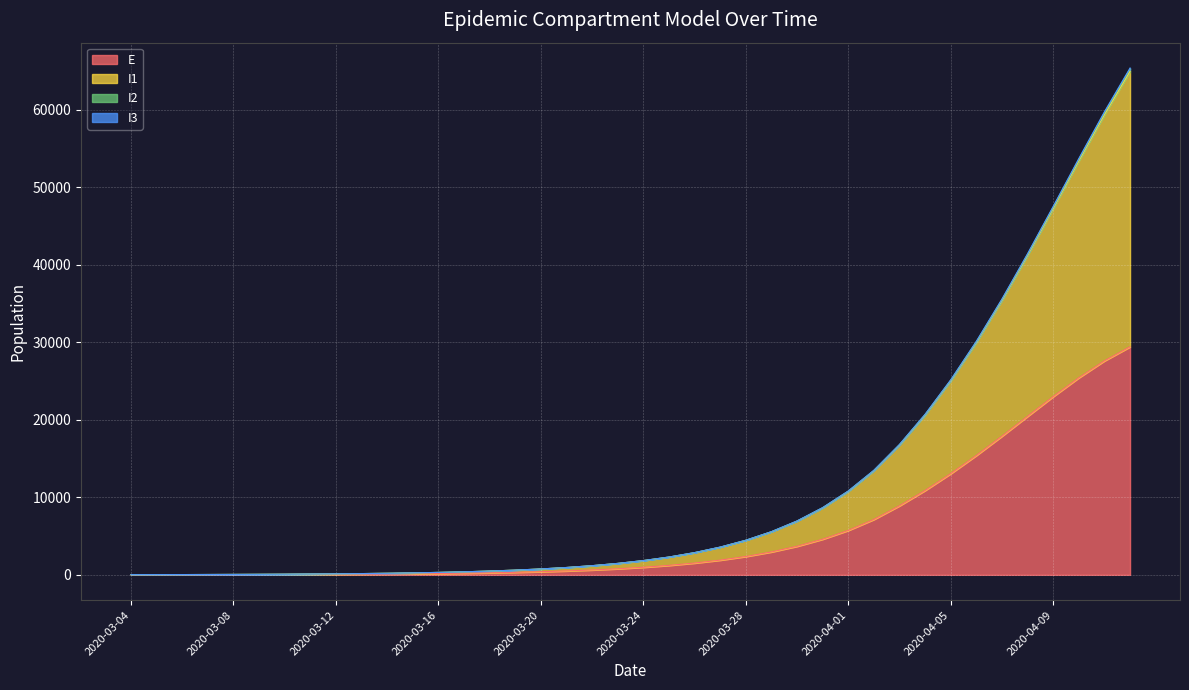

Does the chart display data point markers on the line(s)?

No